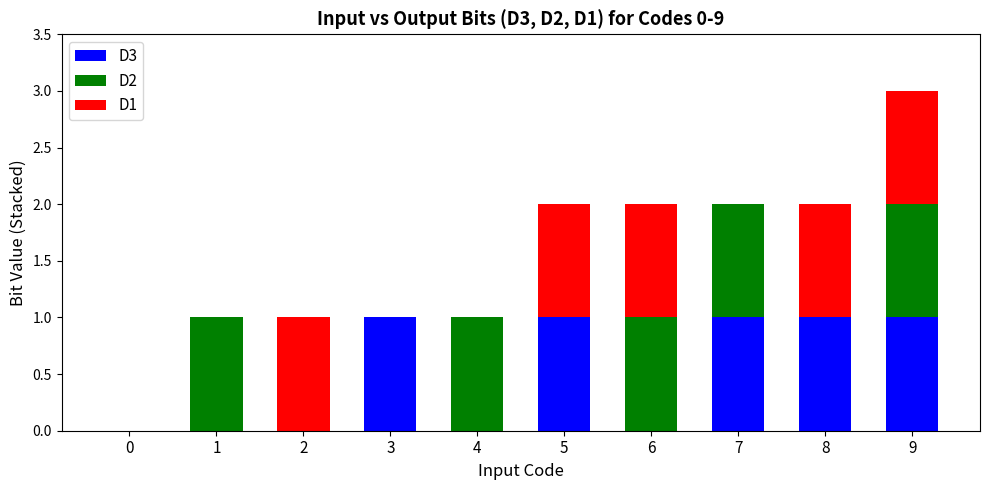

The value of D3 at 8 is 1. True or false?

True